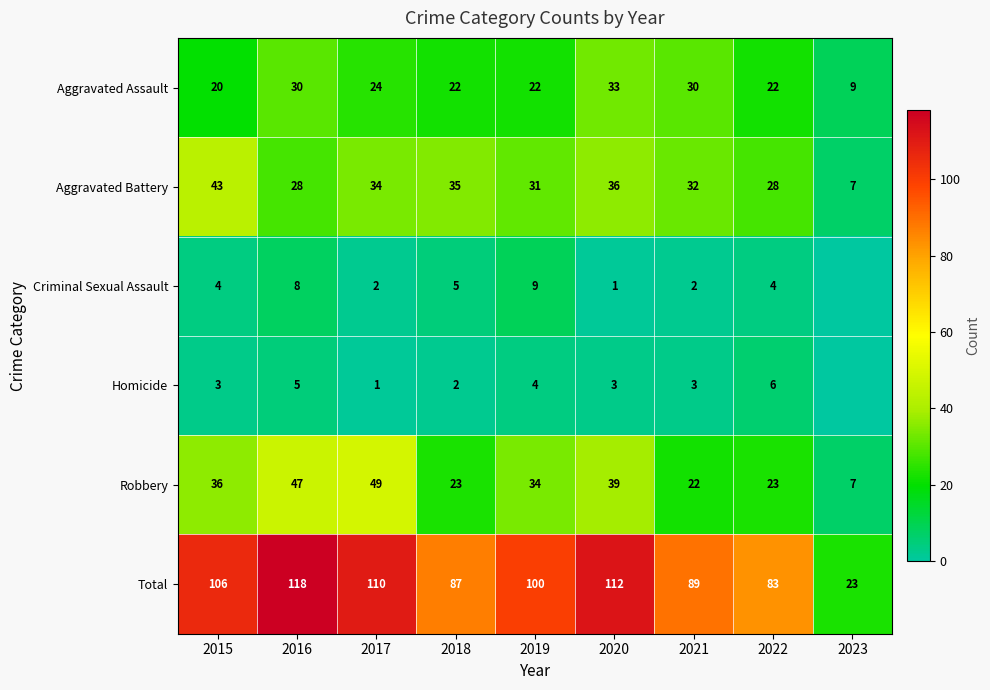

What is the spread (max minus min) of values at 2021?

87